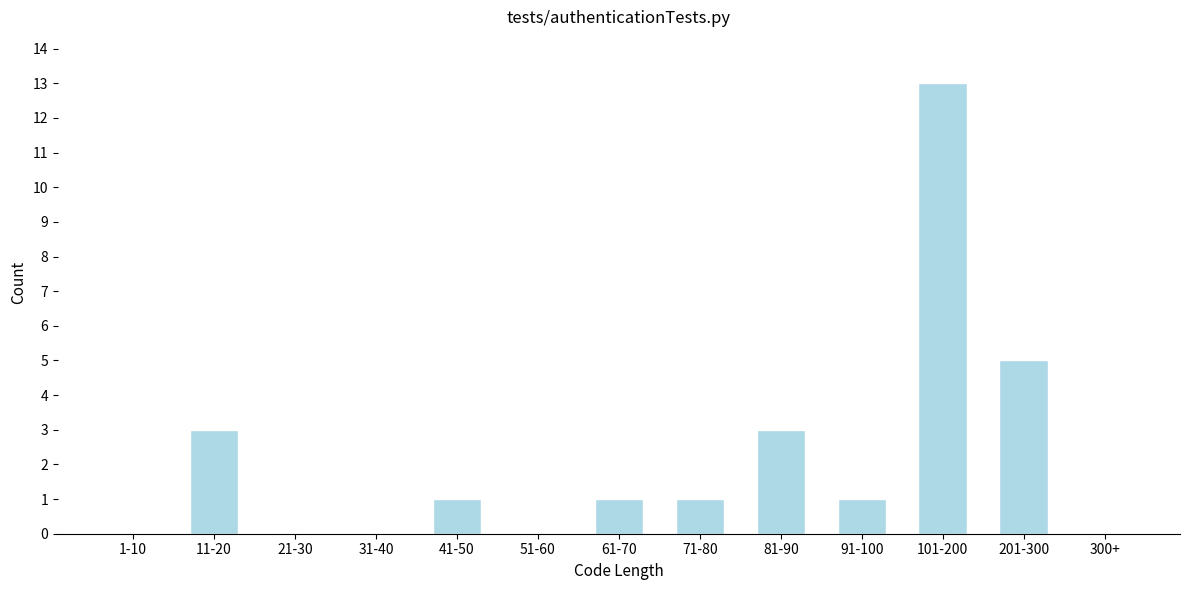

Reading right to left, what are all the values shown in this chart?

300+=0	201-300=5	101-200=13	91-100=1	81-90=3	71-80=1	61-70=1	51-60=0	41-50=1	31-40=0	21-30=0	11-20=3	1-10=0